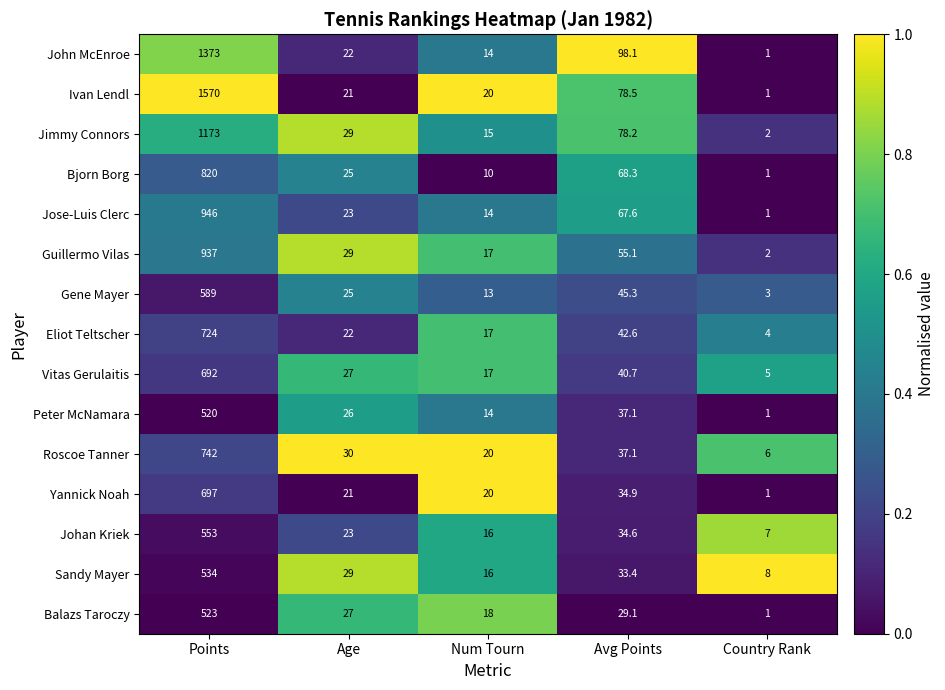

What is the difference between the Roscoe Tanner values at Avg Points and Num Tourn?

17.1